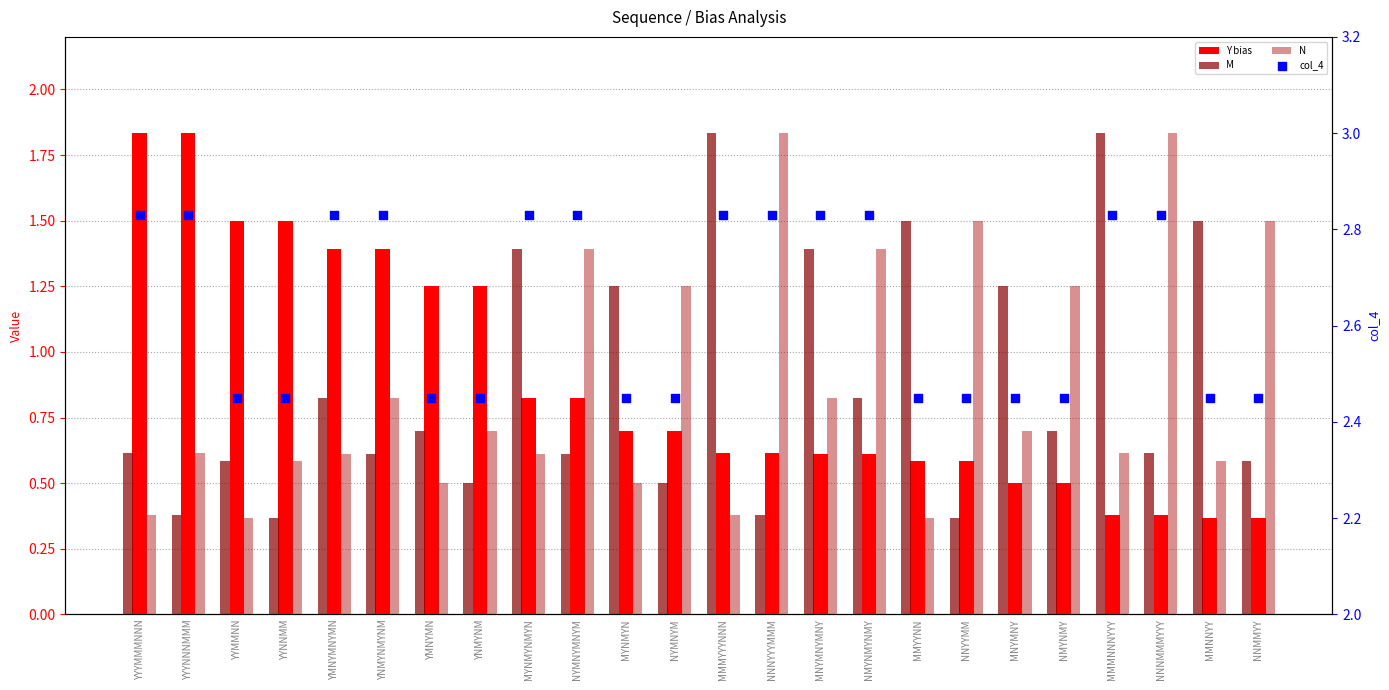

What is the total value across all series at MYNMYNMYN?

5.7